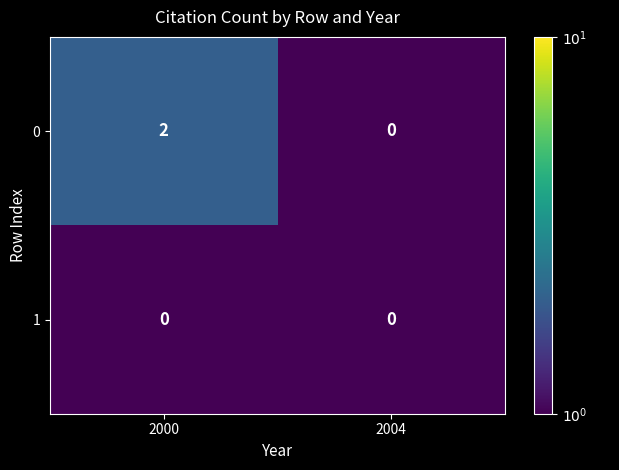

Rank the series by their maximum value, from highest to lowest.

0, 1